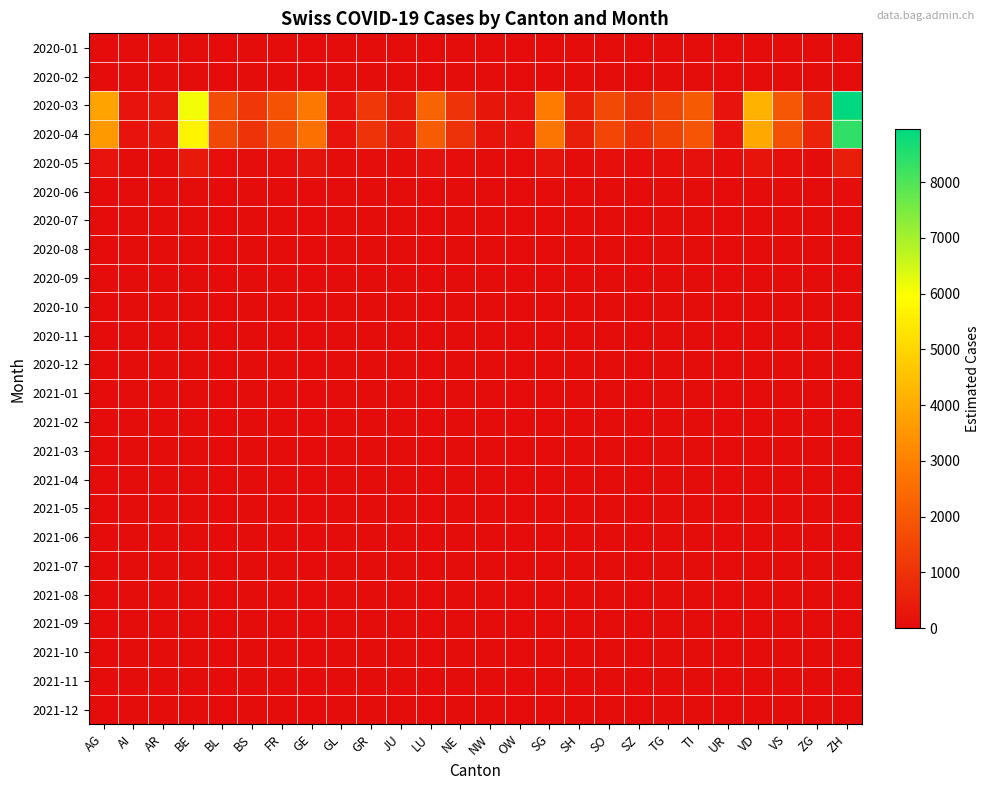

What is the total value across all series at ZG?

1317.0